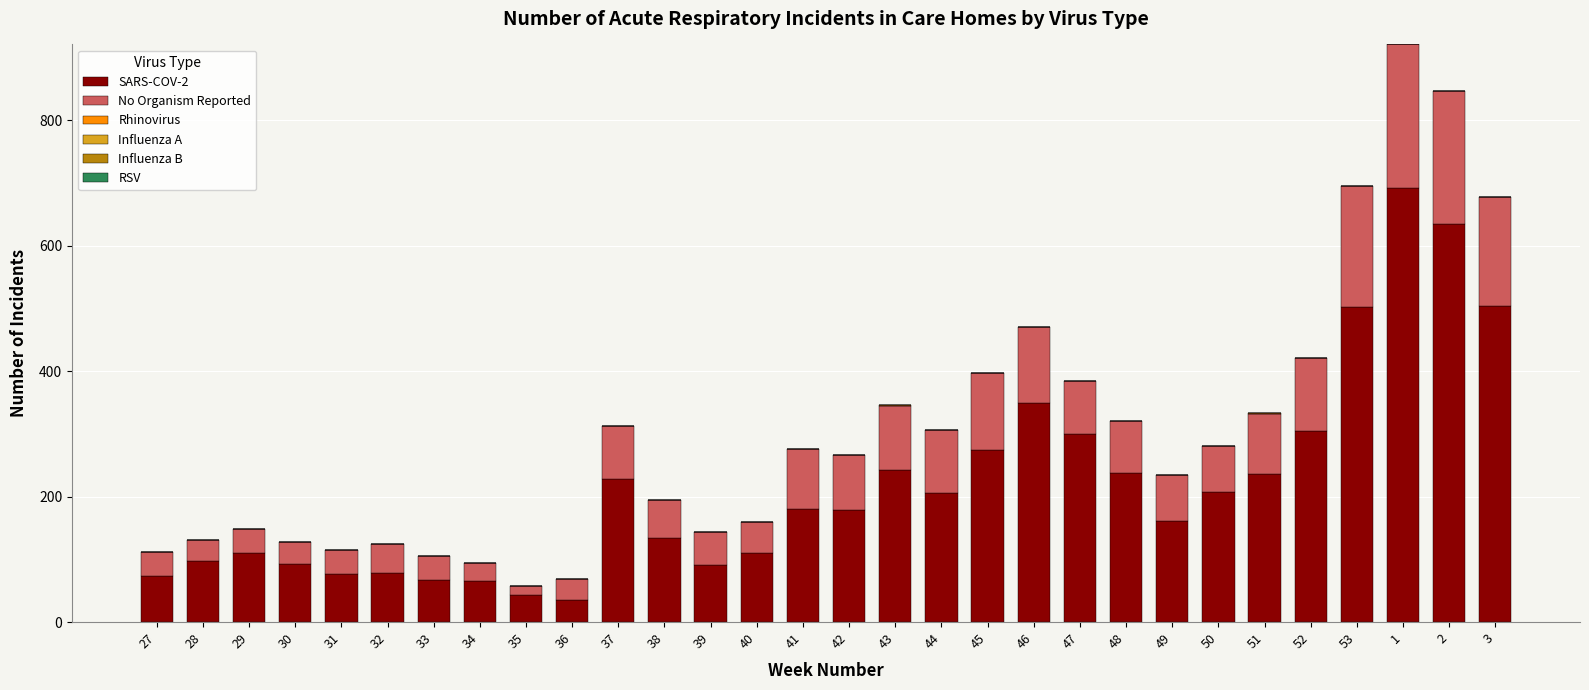

How many distinct data groups are displayed?

3